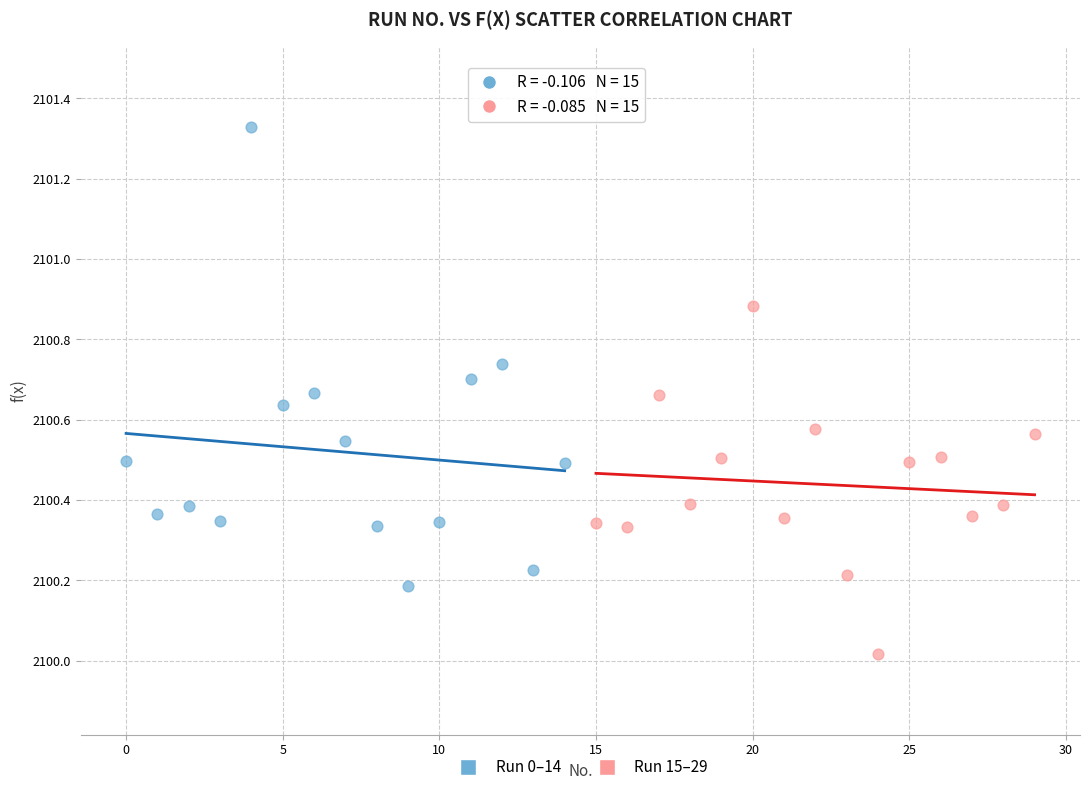

What are all the series names shown in the legend?

Run 0–14, Run 15–29